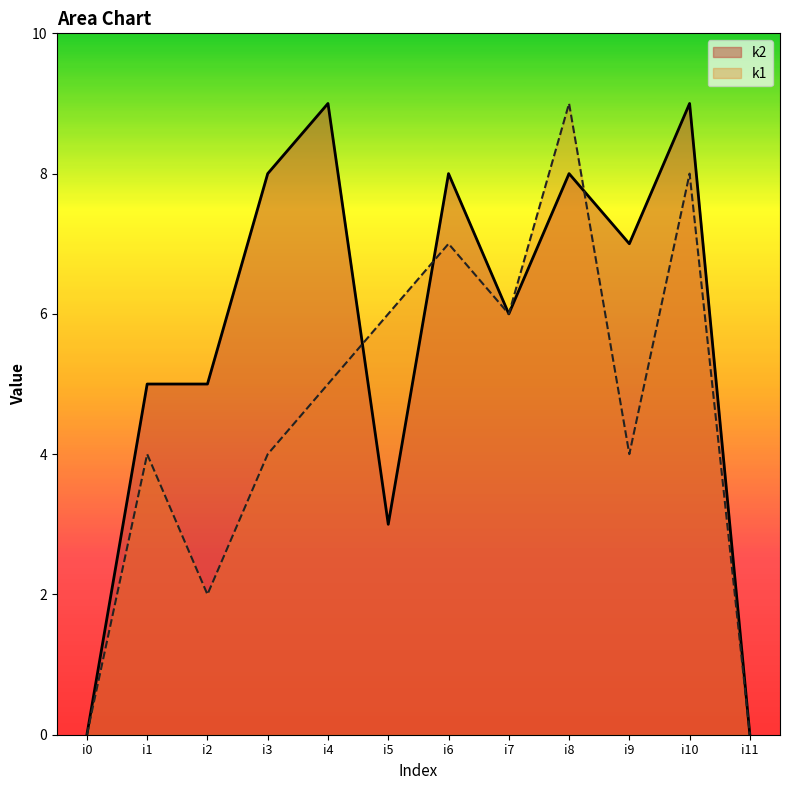

What is the greatest value displayed?

9